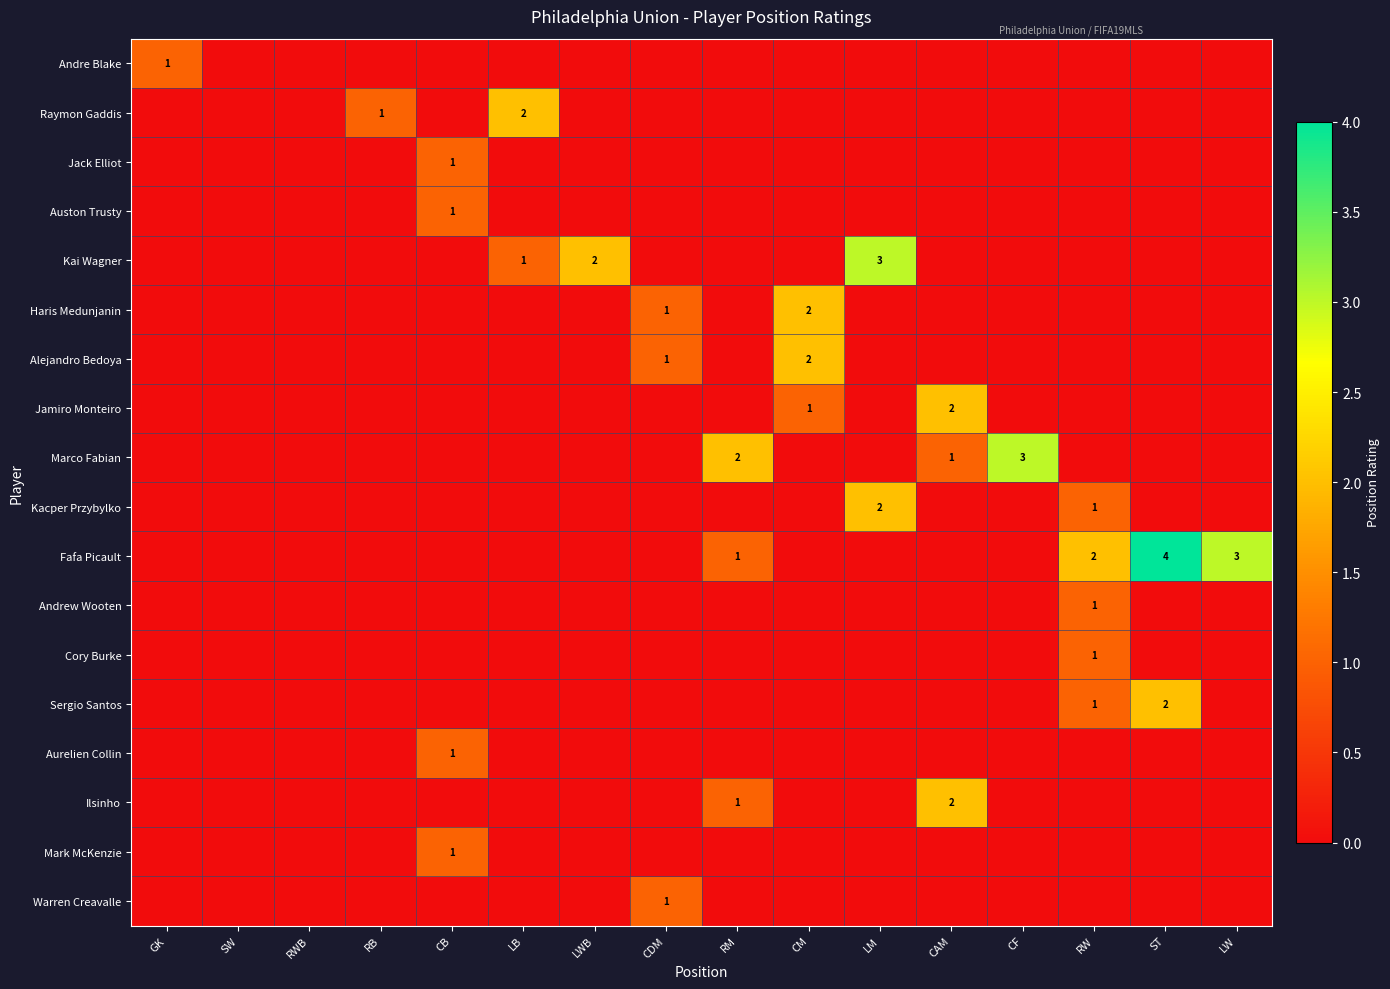

What is the total value across all series at CM?

5